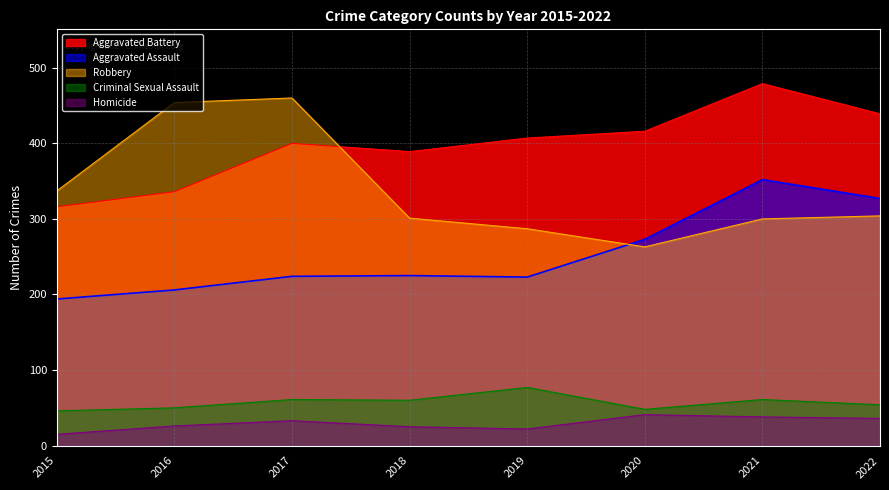

True or false: Homicide and Robbery cross at least once.

False